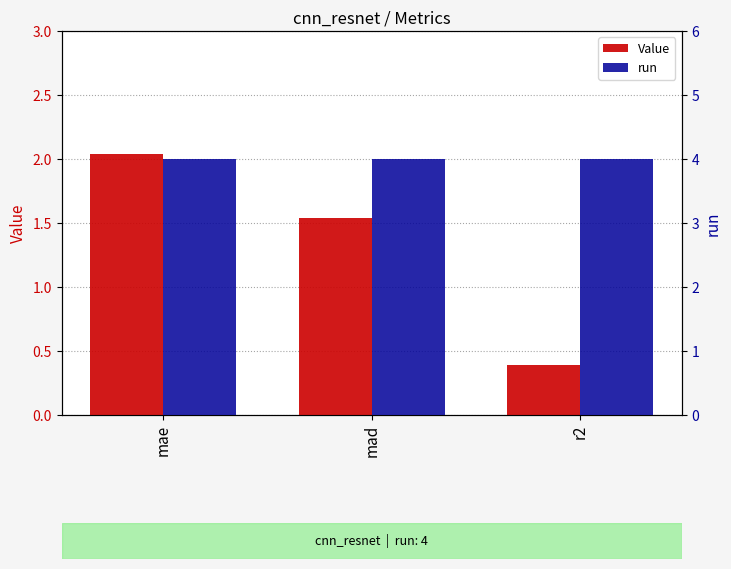

List the labels in order of run value, largest first.

mae, mad, r2